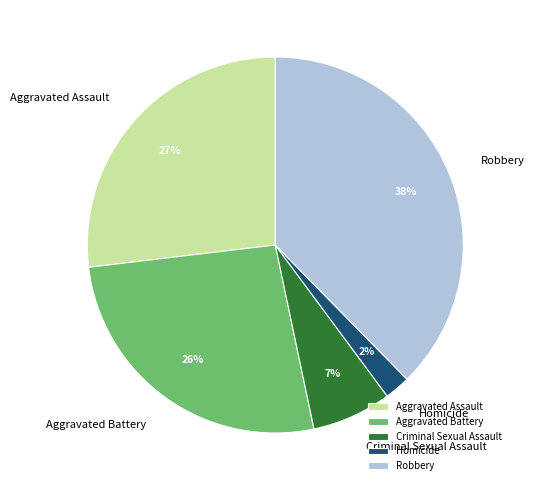

Which has a higher value, Robbery or Aggravated Battery?

Robbery